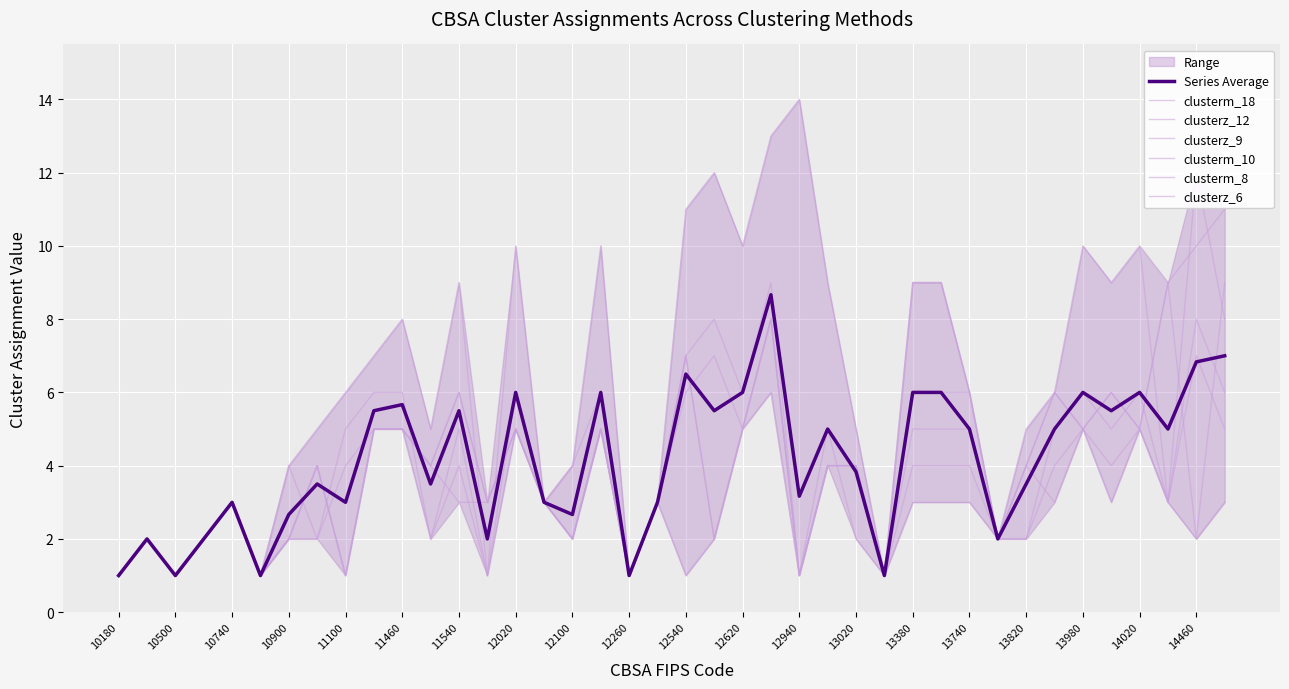

True or false: clusterz_9 and clusterz_6 intersect in this chart.

False